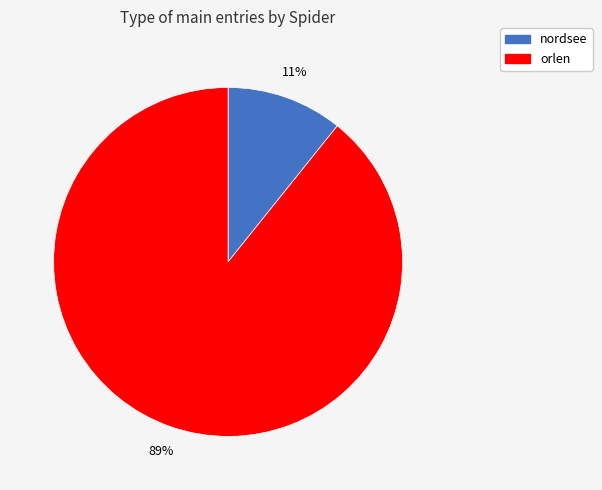

Which slice is the smallest?

nordsee